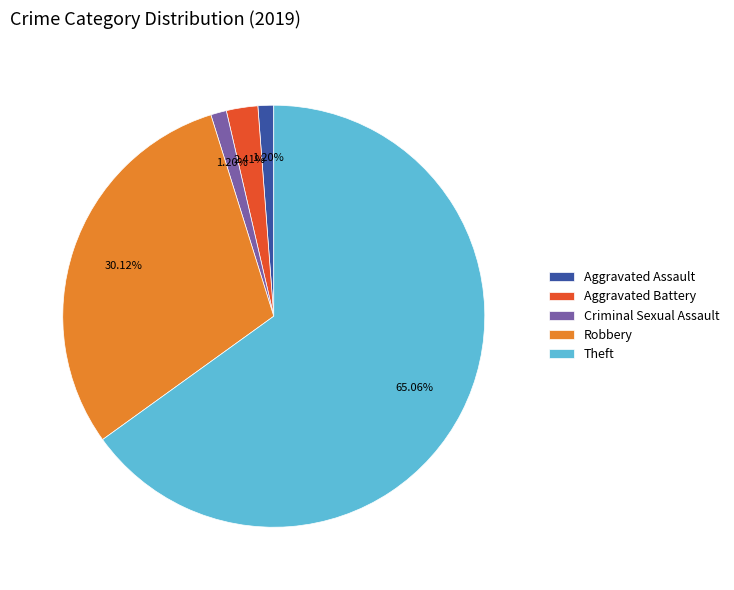

Count the number of slices in the pie.

5